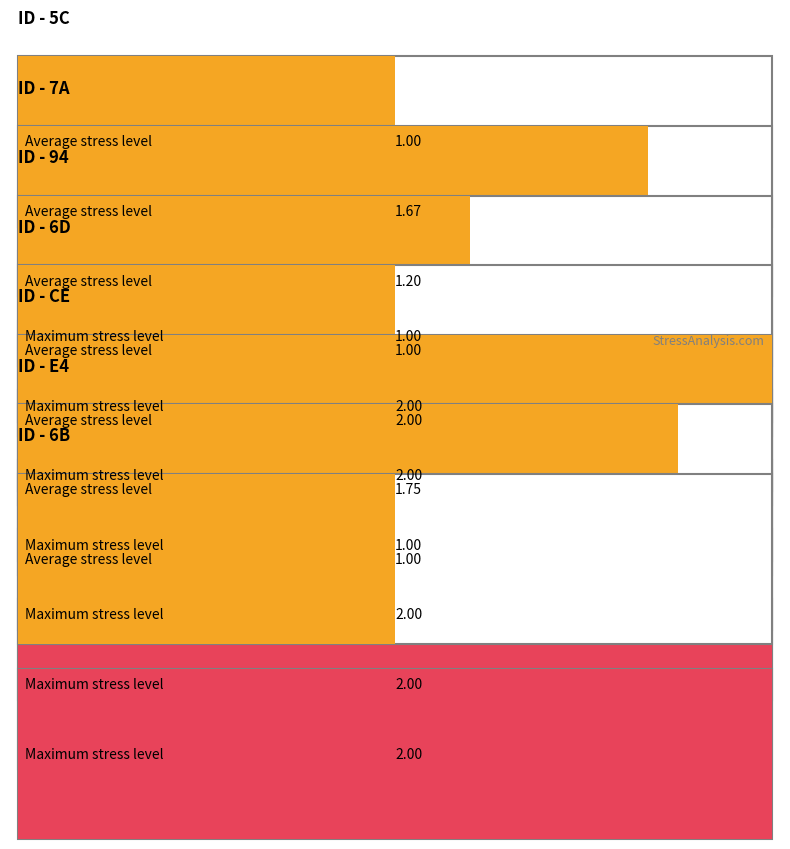

Which series has the largest range (max minus min)?

Average stress level